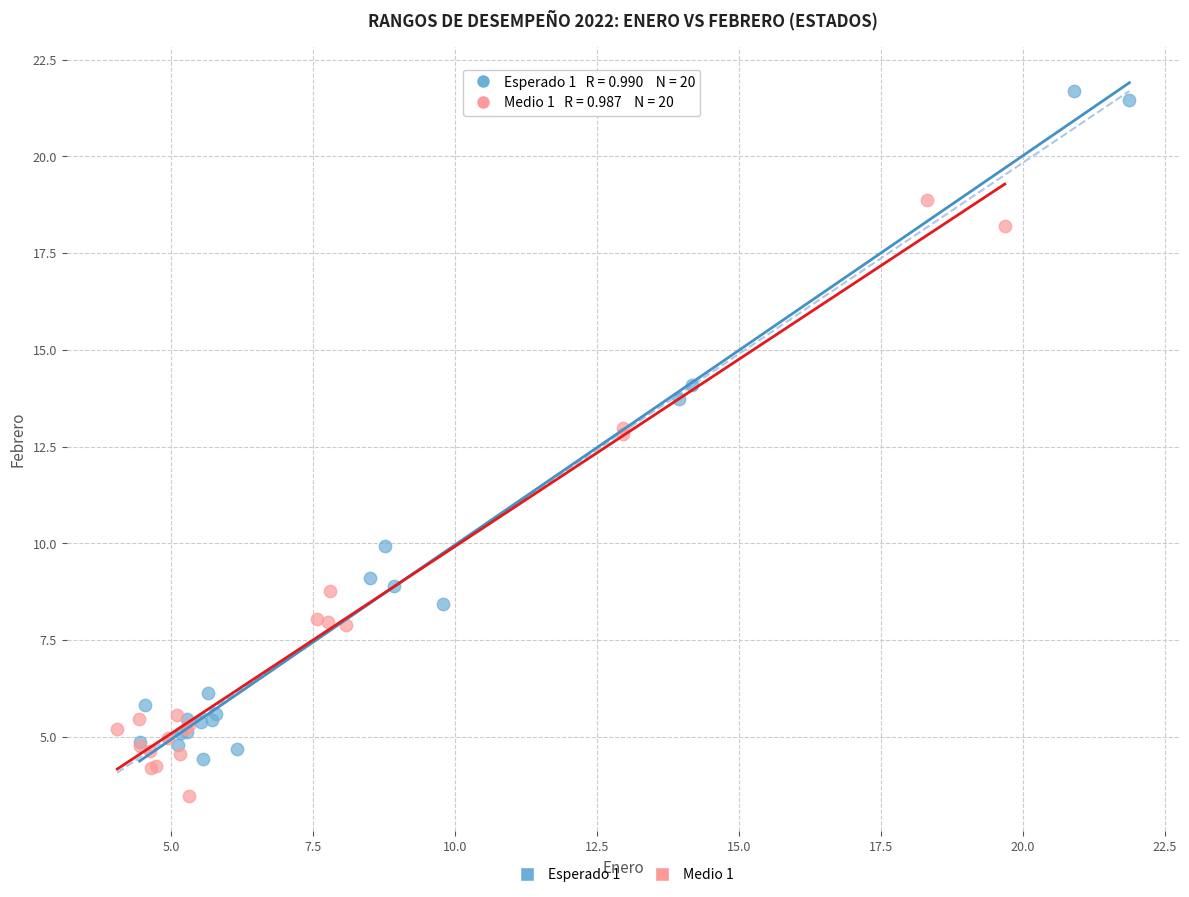

Which series contains the highest Y value?

Esperado 1